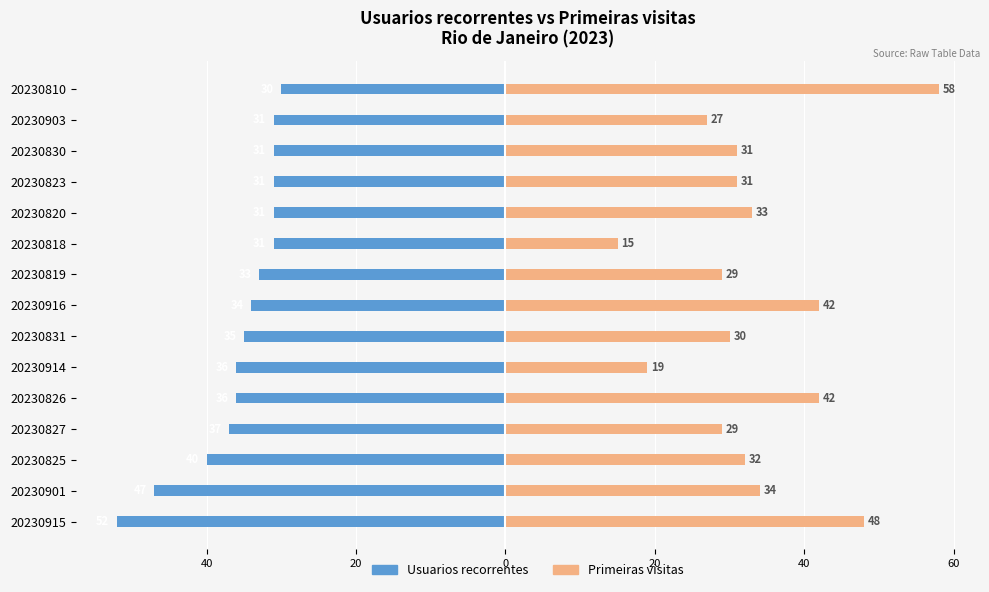

How many groups of bars are there?

15